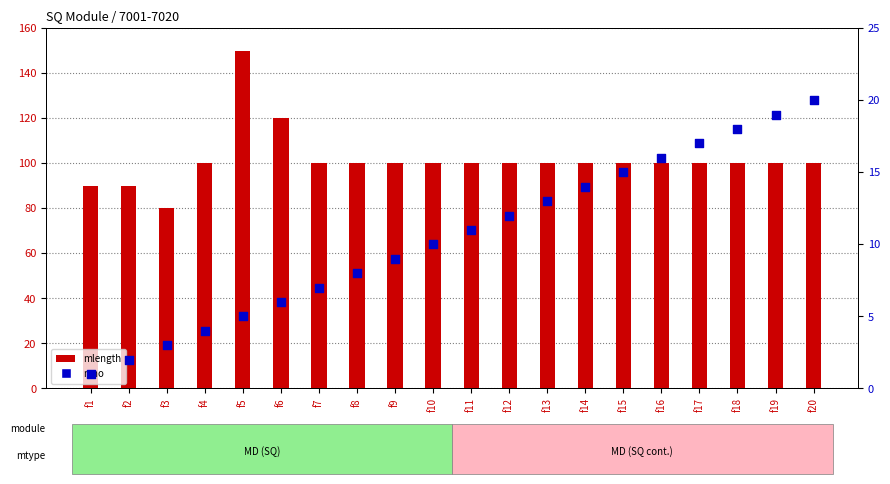

Which series reaches the minimum Y coordinate?

mno